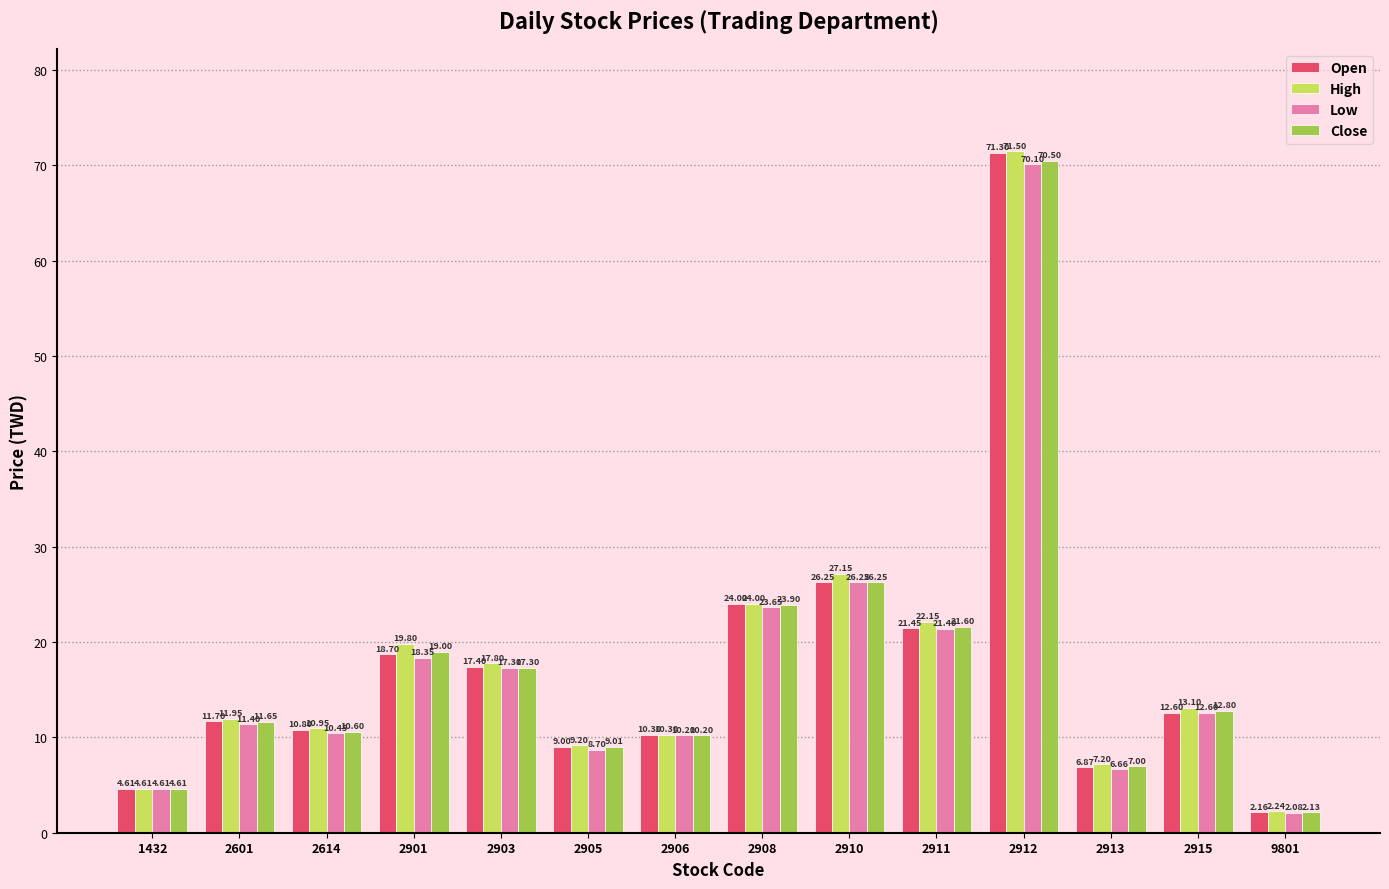

Where is High nearest to the value 36?

2910